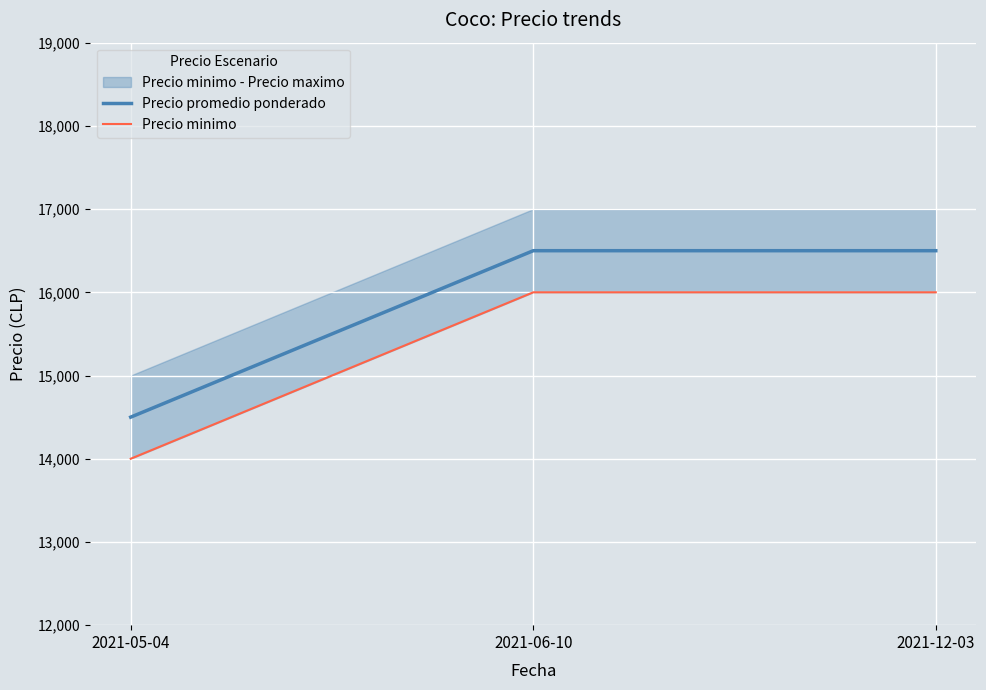

How many Precio promedio ponderado values are between 14500 and 16500?

3